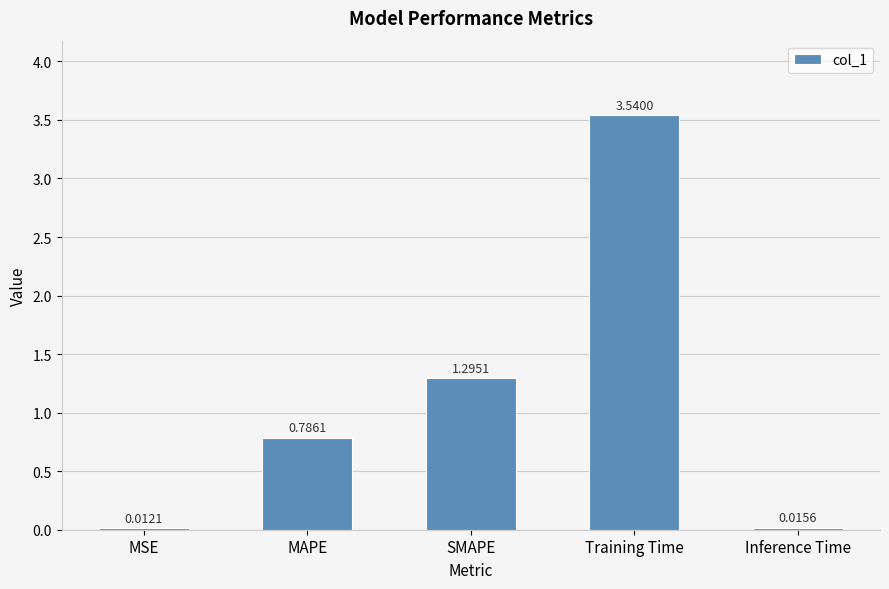

What is the sum of the values at SMAPE and MAPE?

2.1